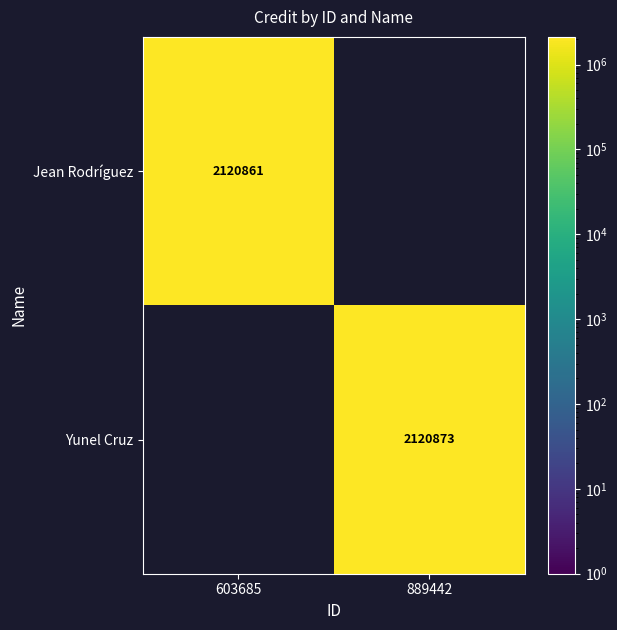

At how many categories does at least one series exceed 534746?

2